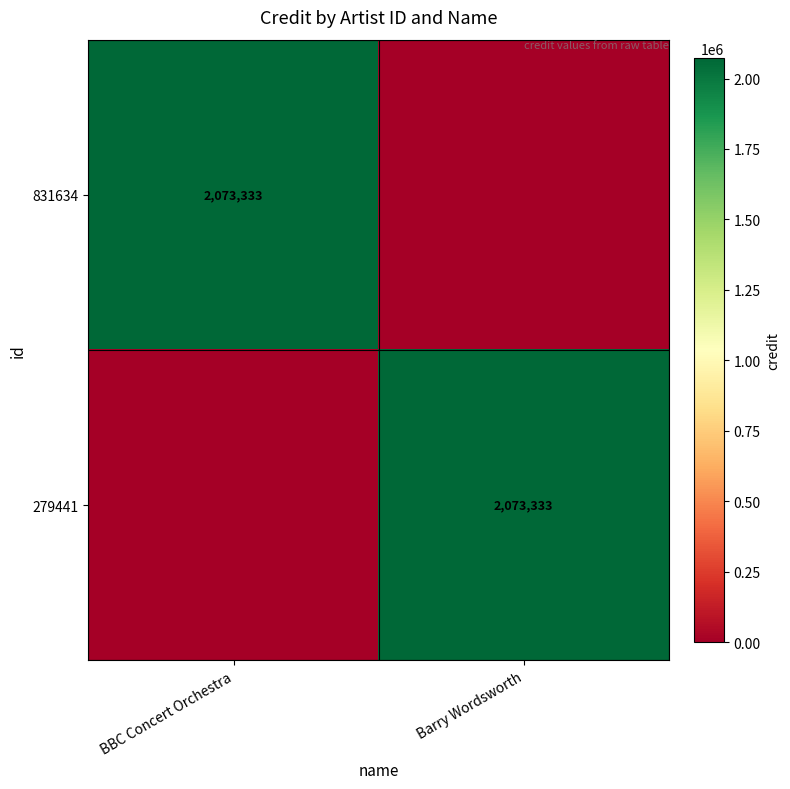

Is it true that 831634 equals 489454 at BBC Concert Orchestra?

False